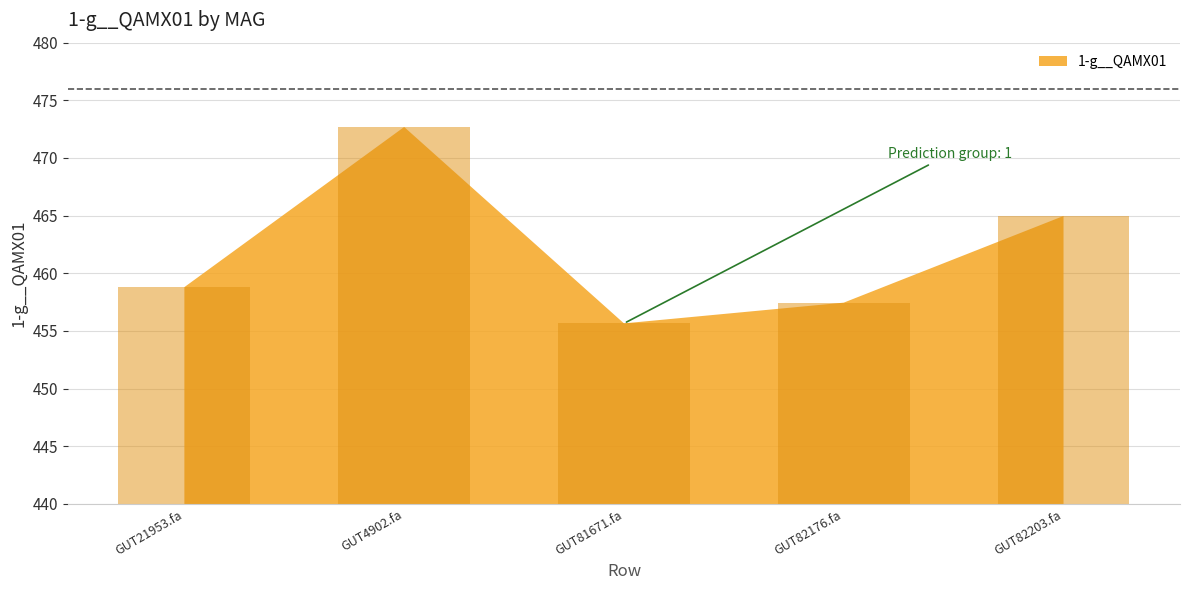

What is the change in value from GUT21953.fa to GUT82176.fa?

-1.3